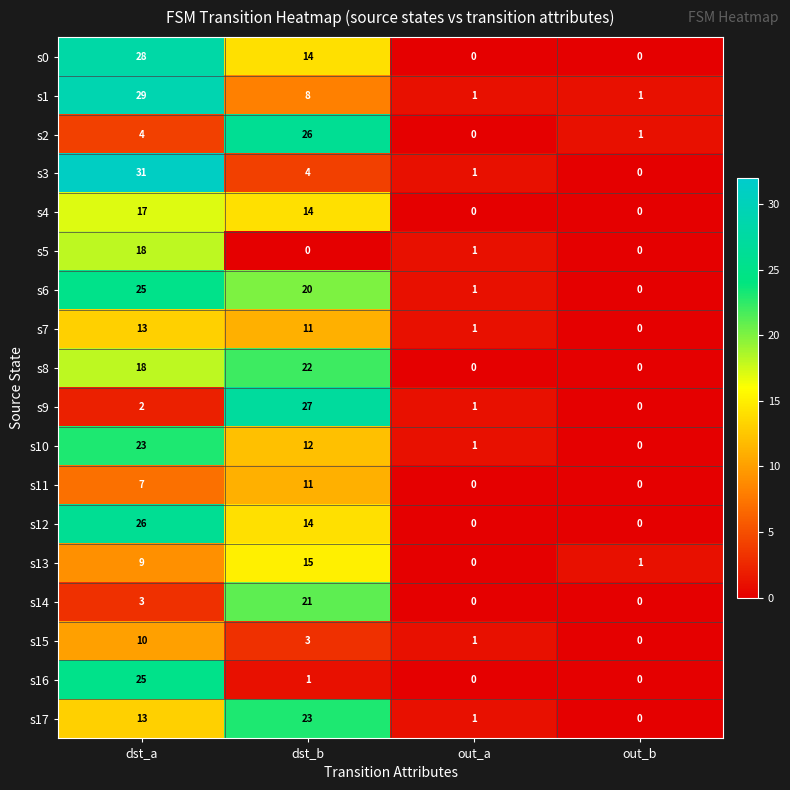

What is the difference between the s6 values at dst_a and out_a?

24